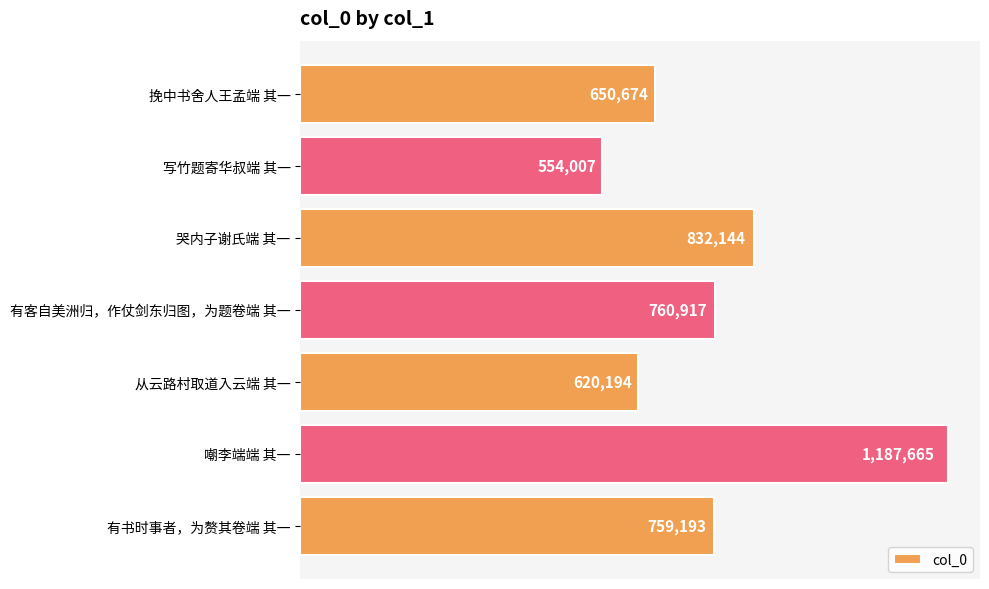

Does the chart contain stacked bars?

No